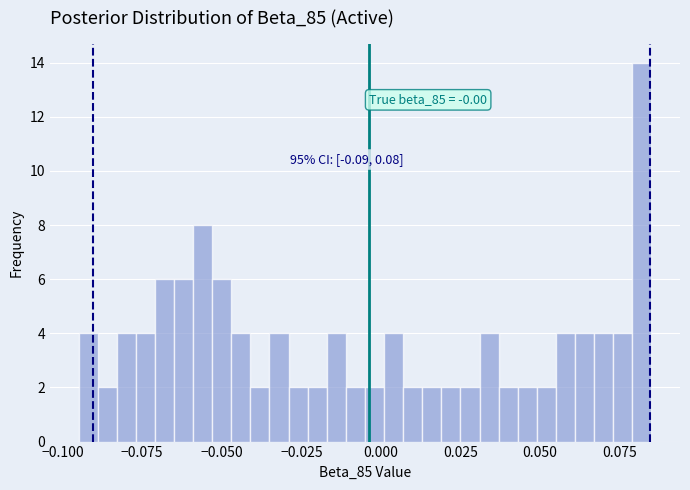

Around what value on the x-axis is the tallest bar? Give the approximate position of its centre, as read against the axis.

0.080